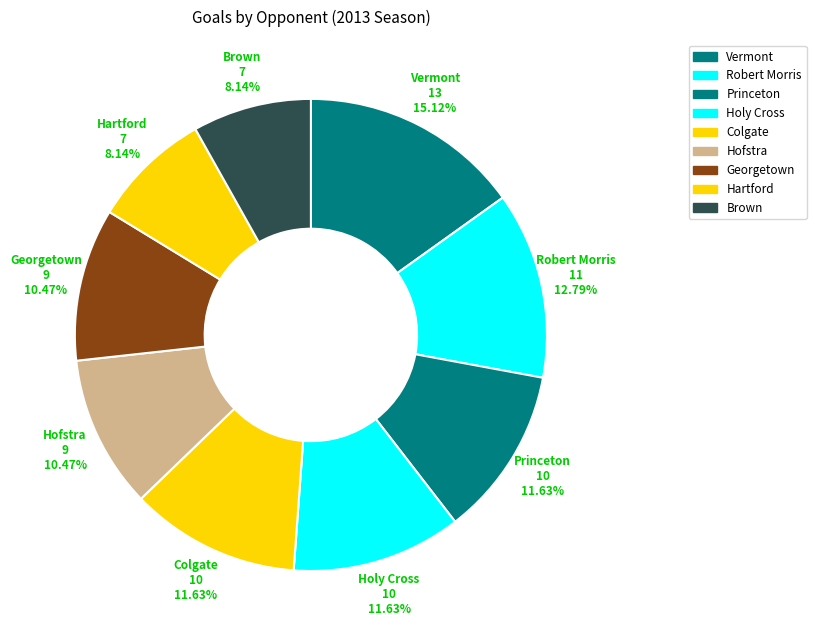

How many slices are in this pie chart?

9